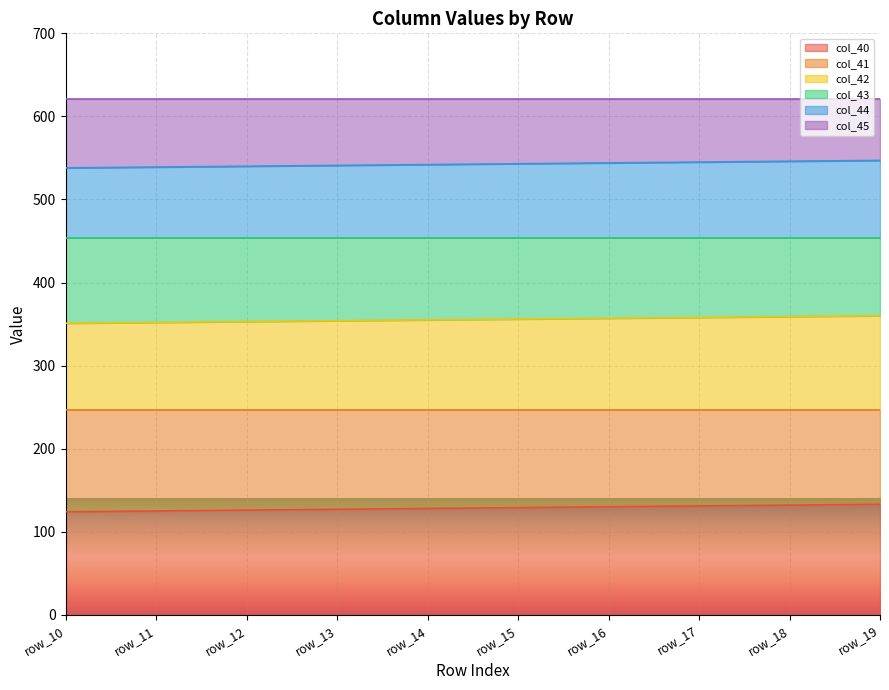

Does the chart display data point markers on the line(s)?

No